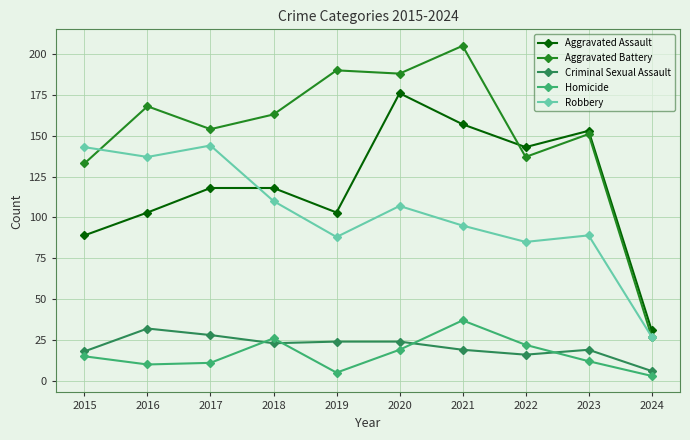

Which series changed the most between 2015 and 2016?

Aggravated Battery